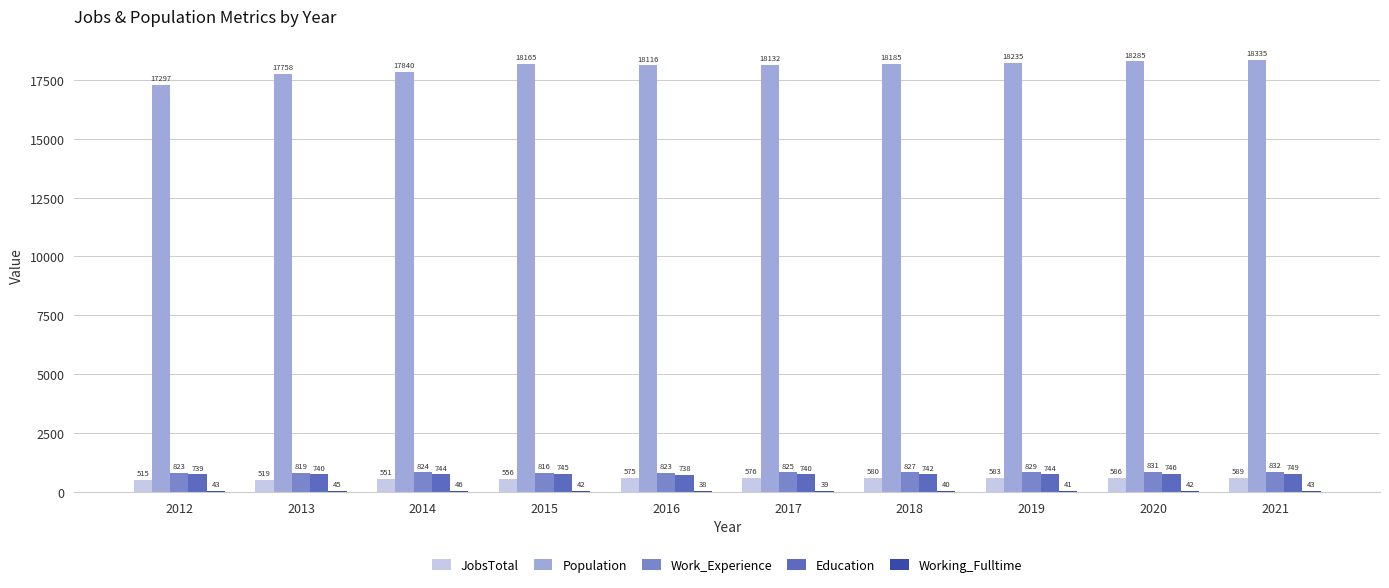

Read the JobsTotal value at 2013.

519